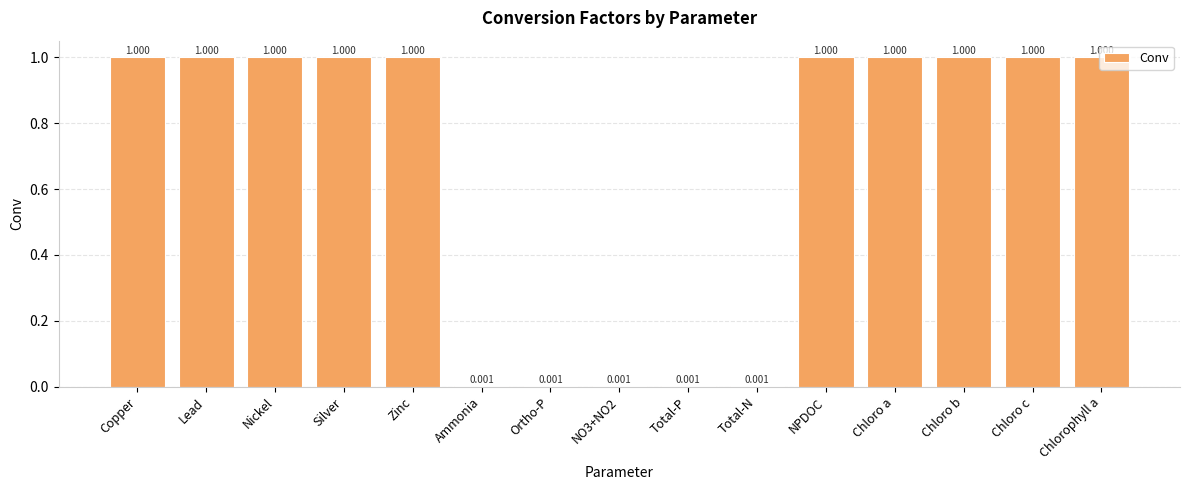

Which has a higher value, Ammonia or Copper?

Copper